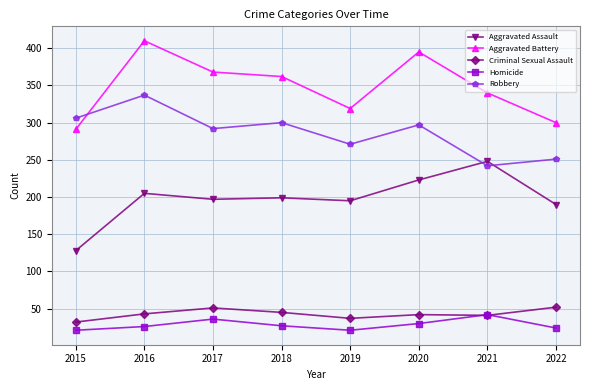

What is the highest value of the Criminal Sexual Assault series?

52